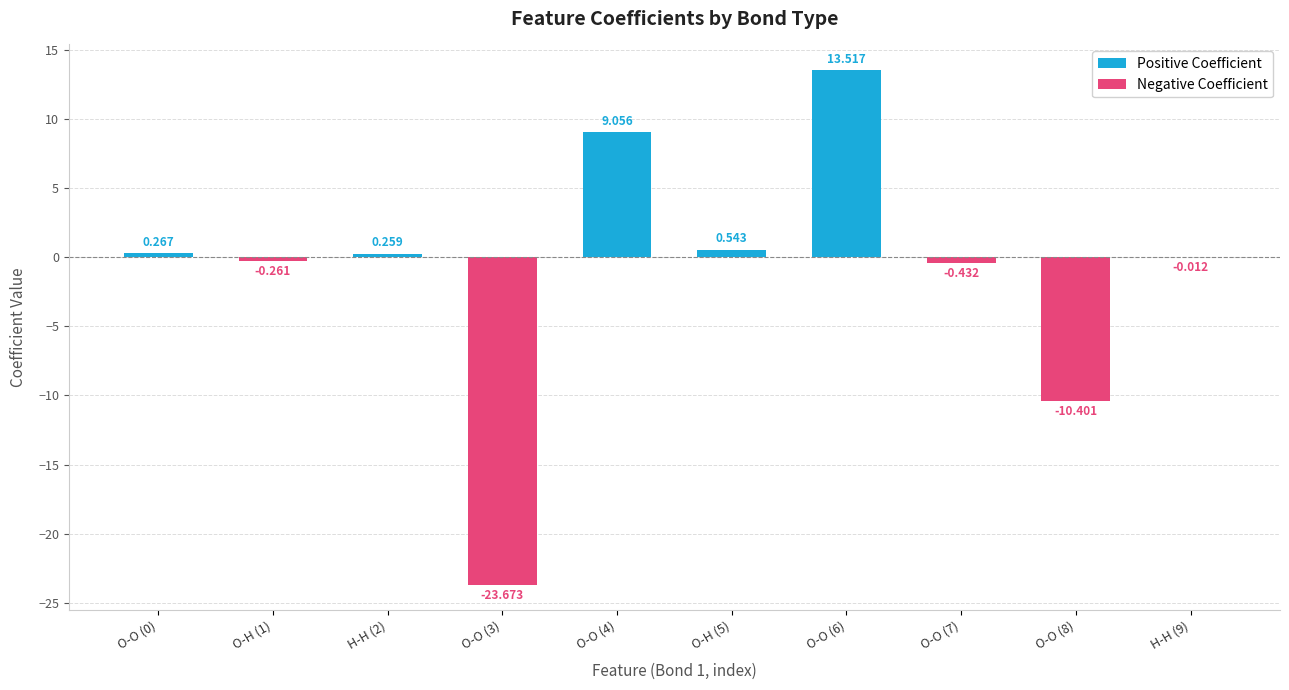

What is the minimum value shown in the chart?

-23.7